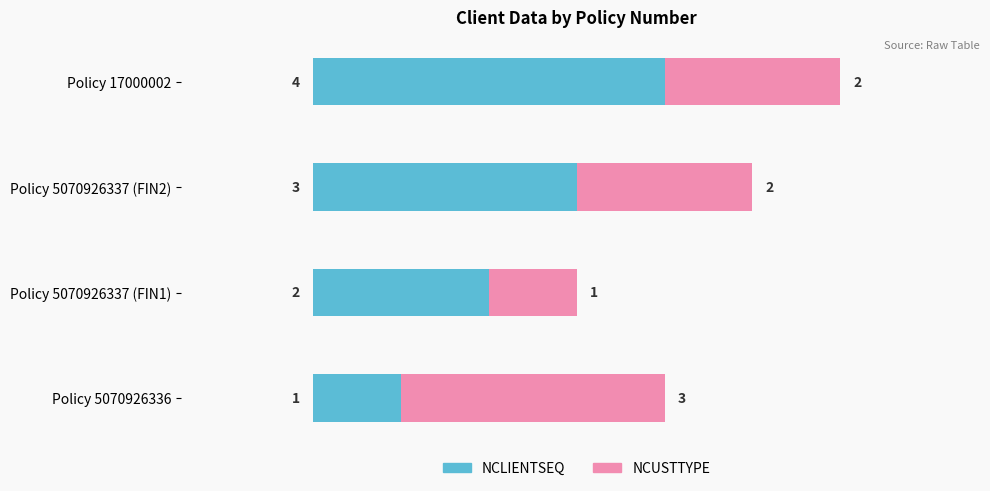

What is the total value across all series at Policy 5070926337 (FIN1)?

3